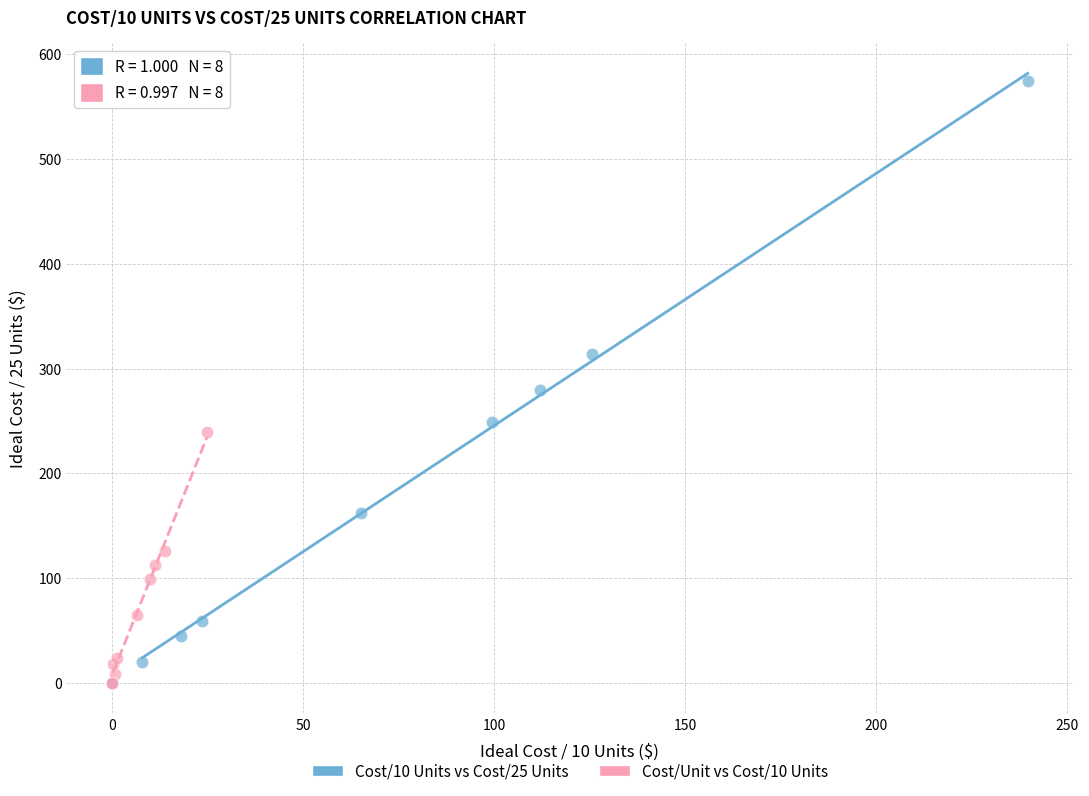

Which series contains the highest Y value?

Cost/10 Units vs Cost/25 Units